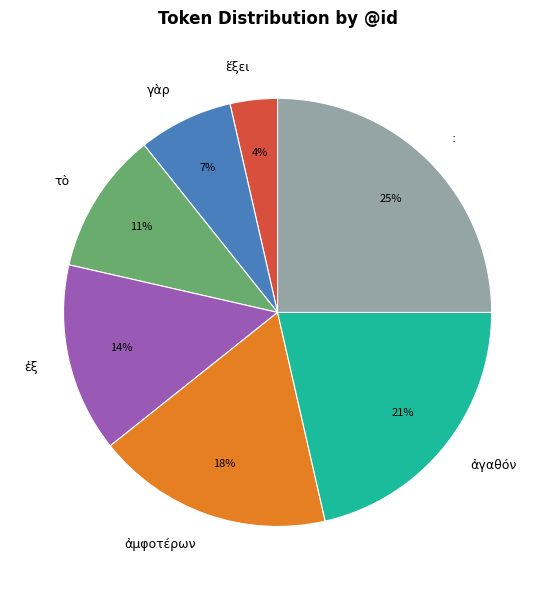

Is ἀμφοτέρων the majority of the pie?

No